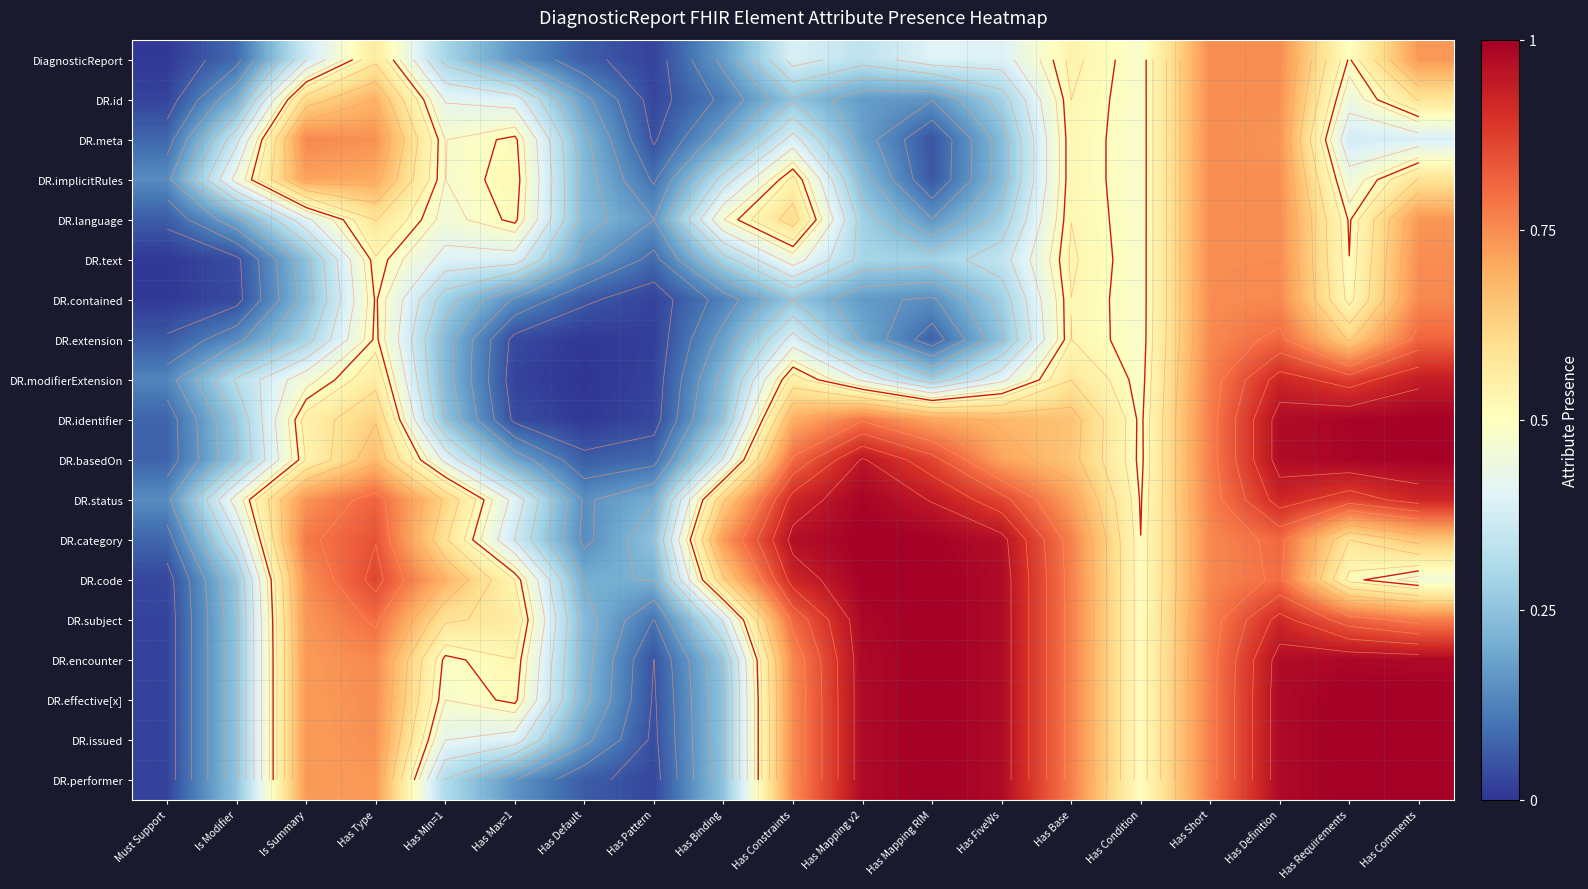

Between Has Pattern and Has FiveWs, which is larger?

Has FiveWs